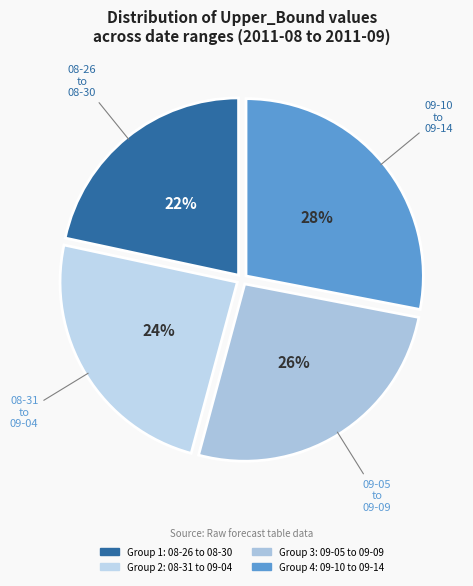

How many segments does this pie chart have?

4